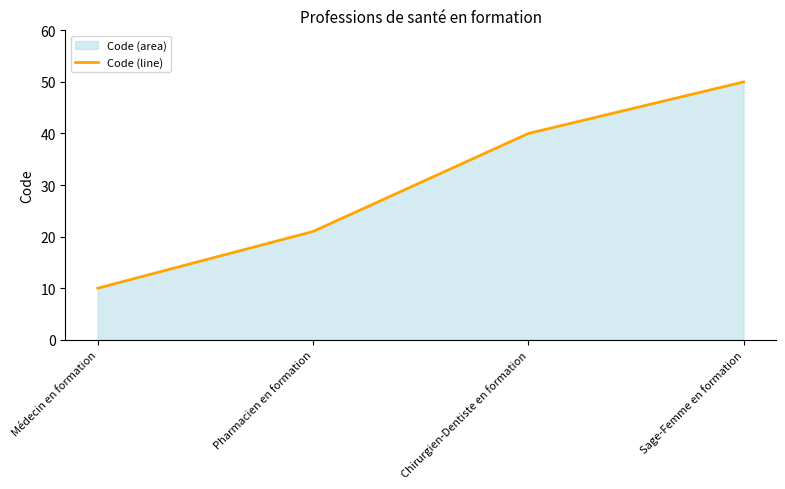

What value does the data have at Chirurgien-Dentiste en formation?

40